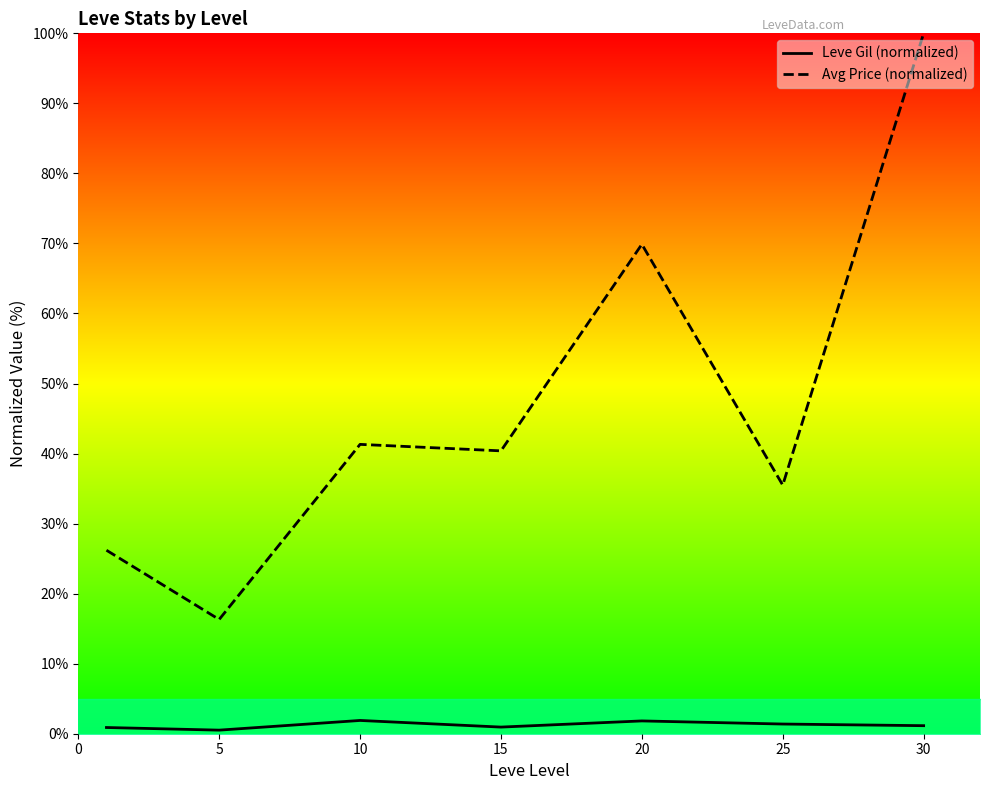

What is the spread (max minus min) of values at 15?

39.4